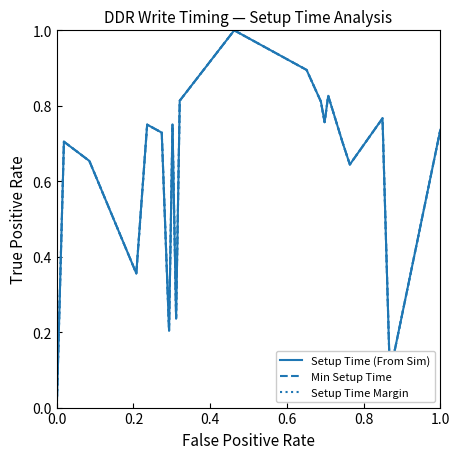

What is the difference between the second highest and minimum values in the Min Setup Time series?

0.9